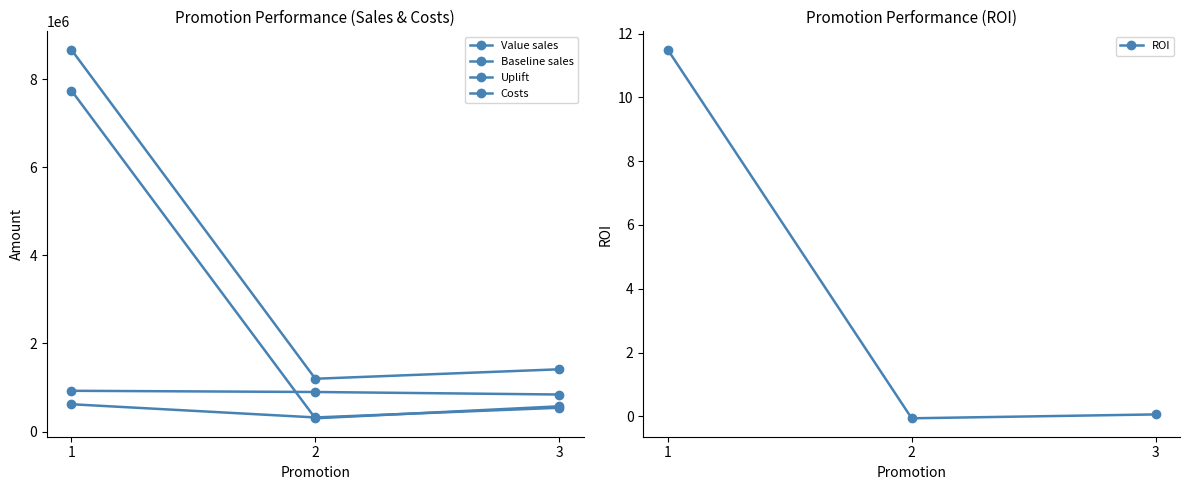

Does the chart display data point markers on the line(s)?

Yes